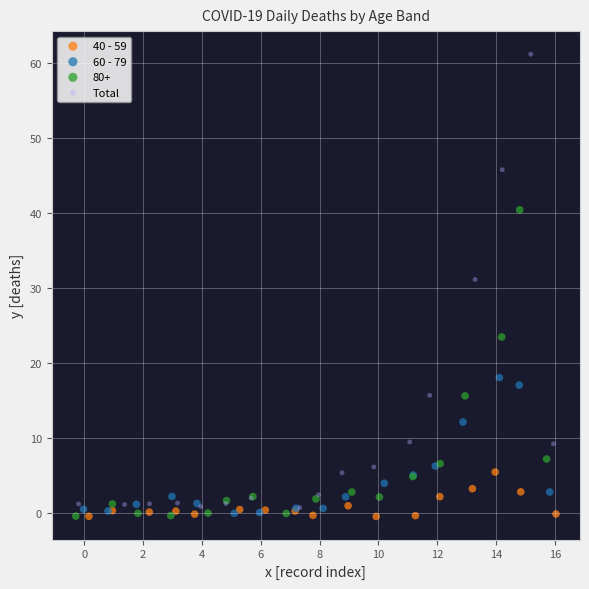

Which series contains the highest Y value?

Total